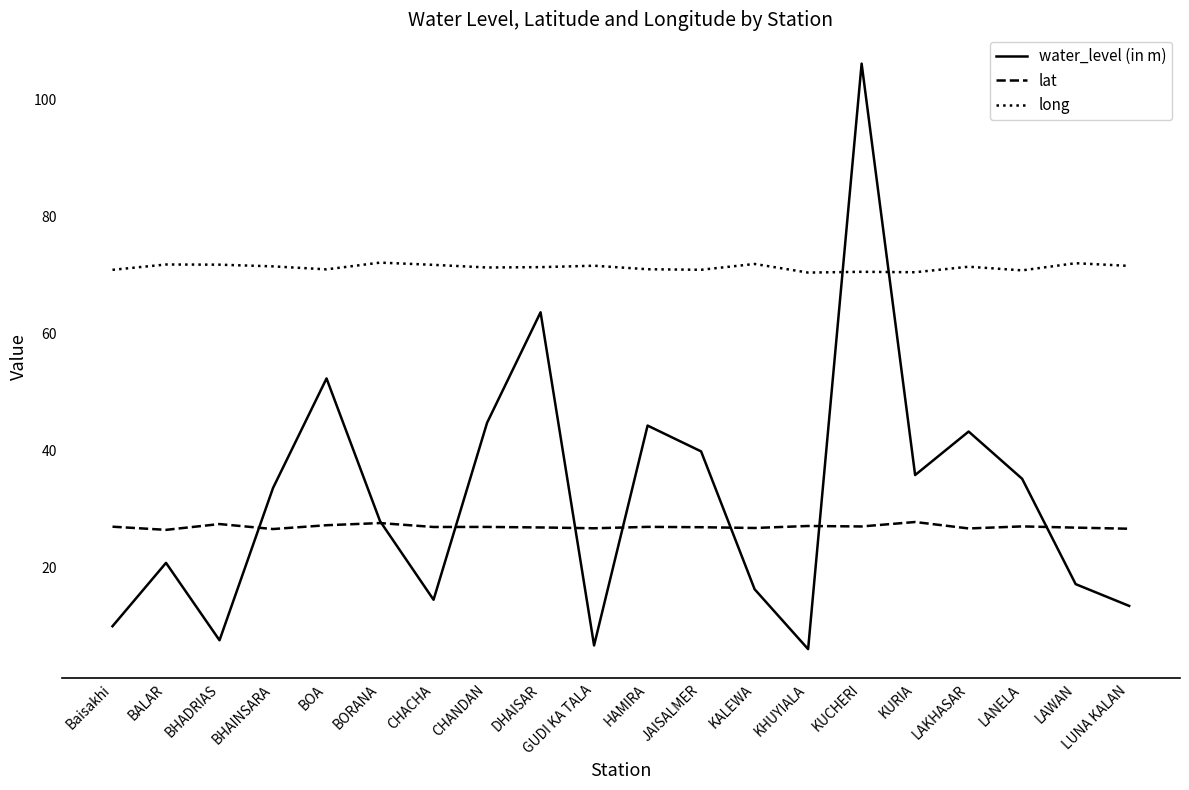

Is it true that water_level (in m) equals 35.2 at LANELA?

True